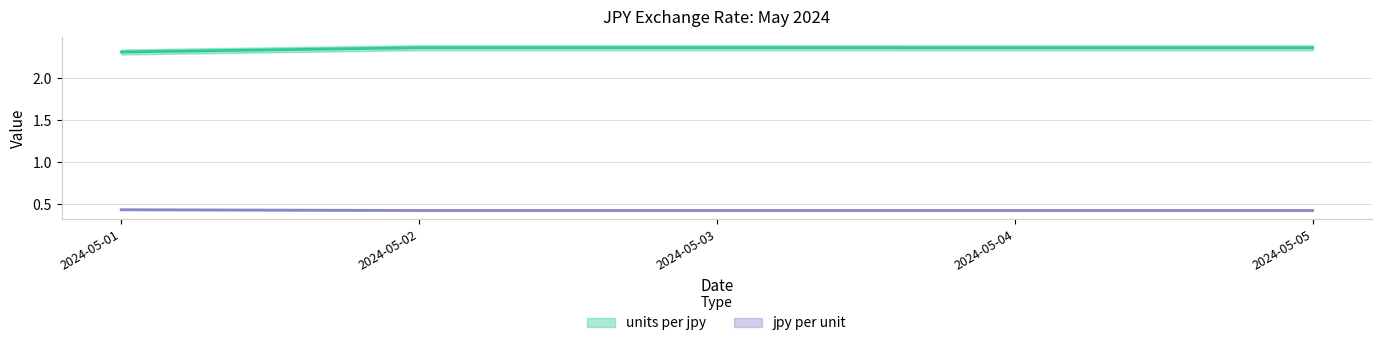

Does the chart display data point markers on the line(s)?

No